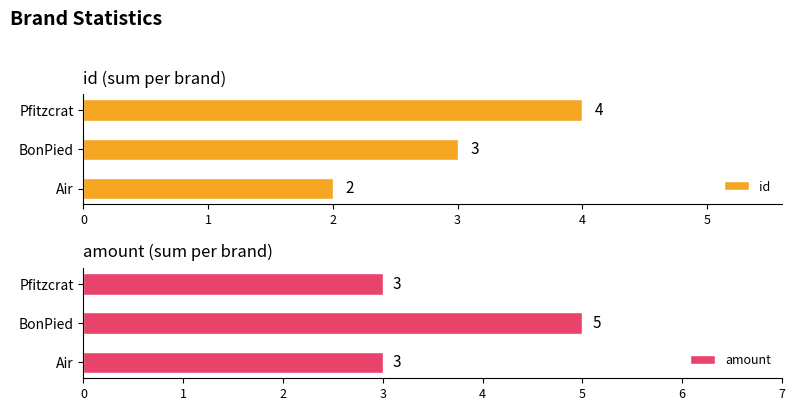

List the series in order of their overall mean, lowest first.

id, amount